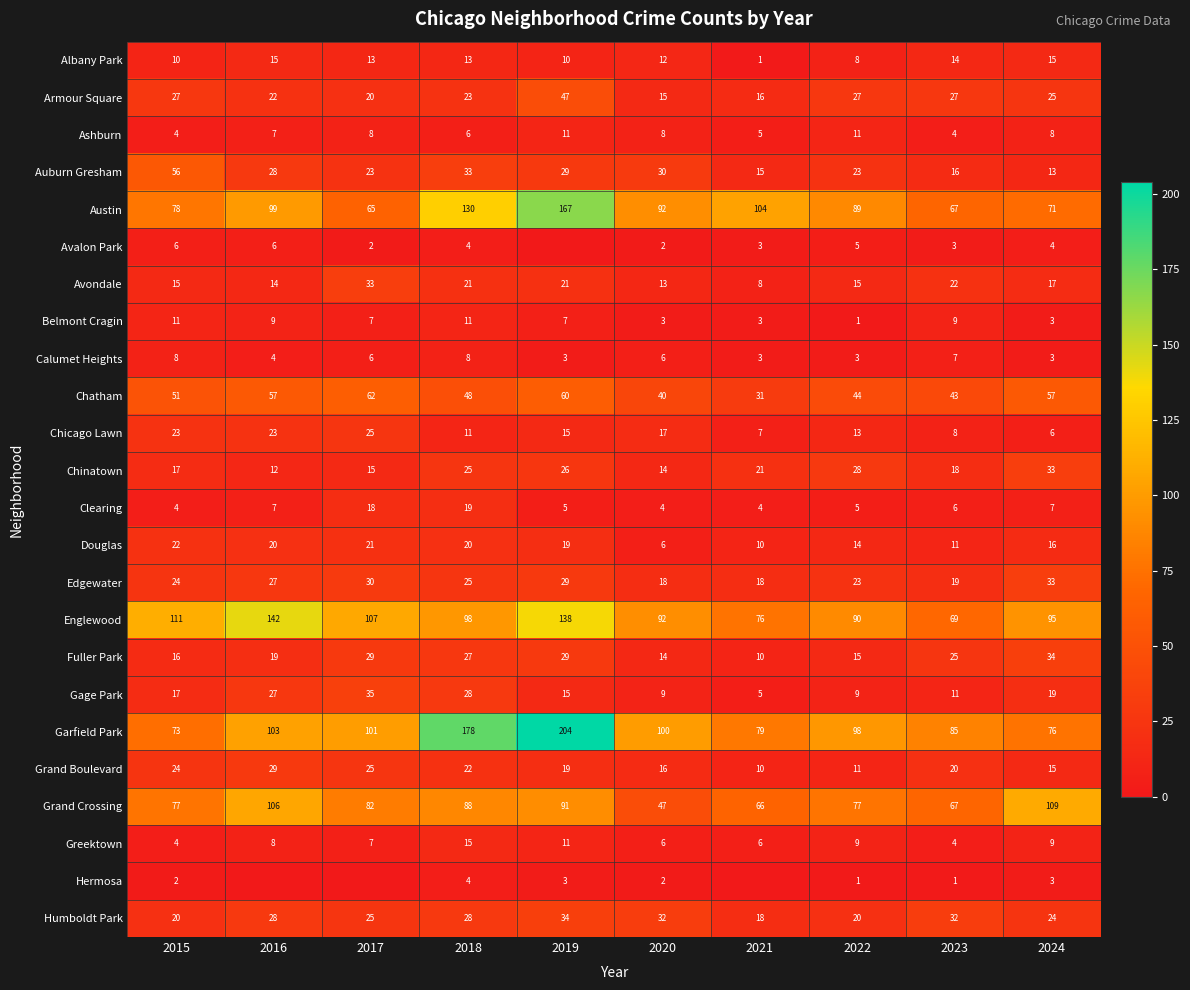

What is the lowest value of the Calumet Heights series?

3